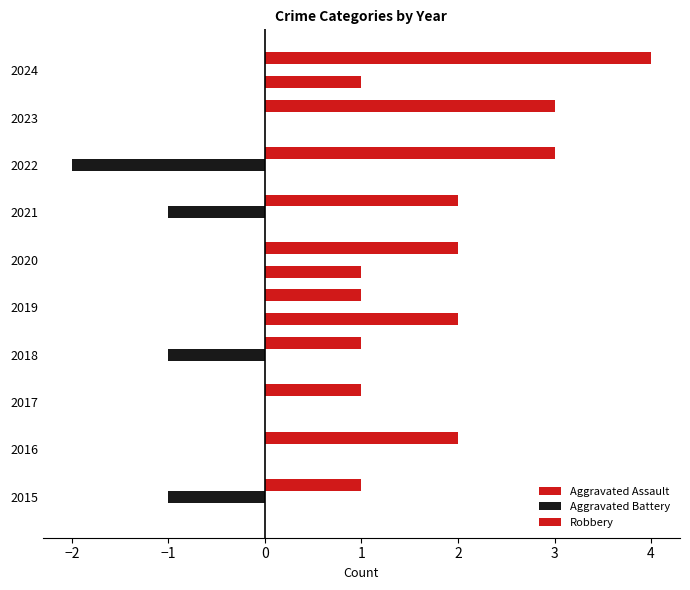

How many data points does each series have?

10